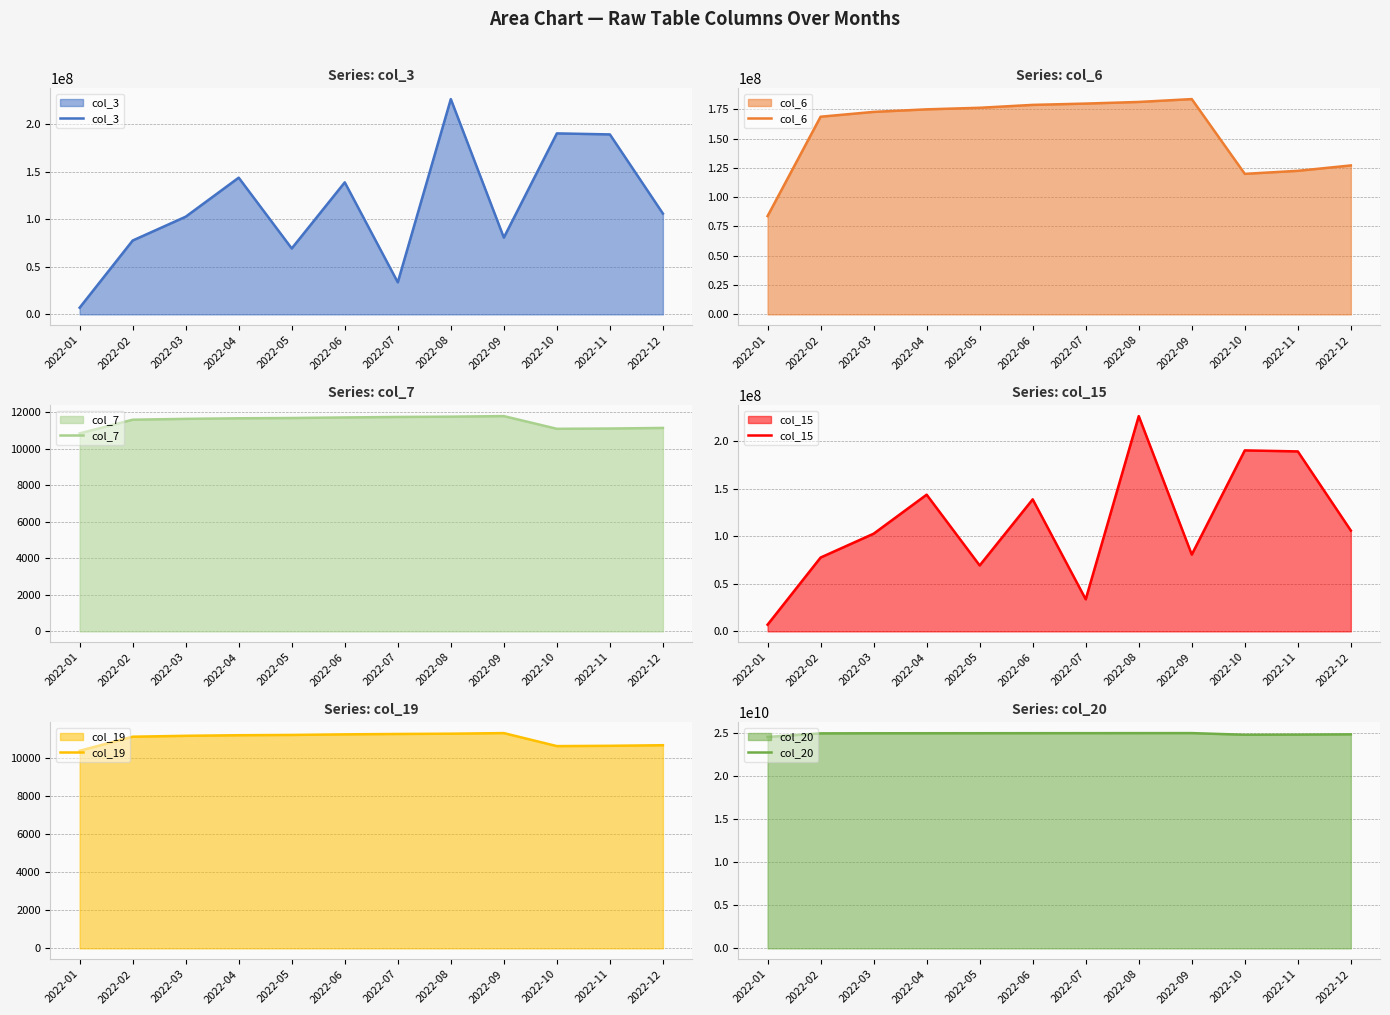

What is the greatest value displayed?

25004430776